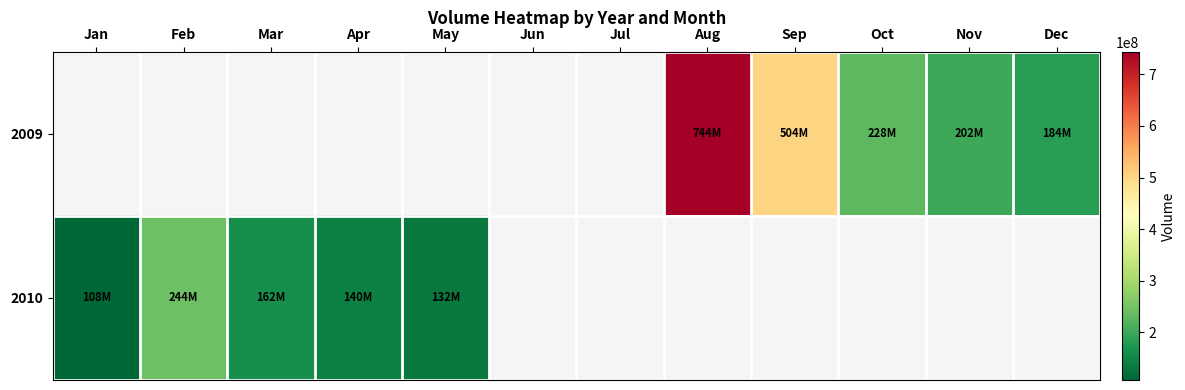

Count the number of categories in the chart.

12